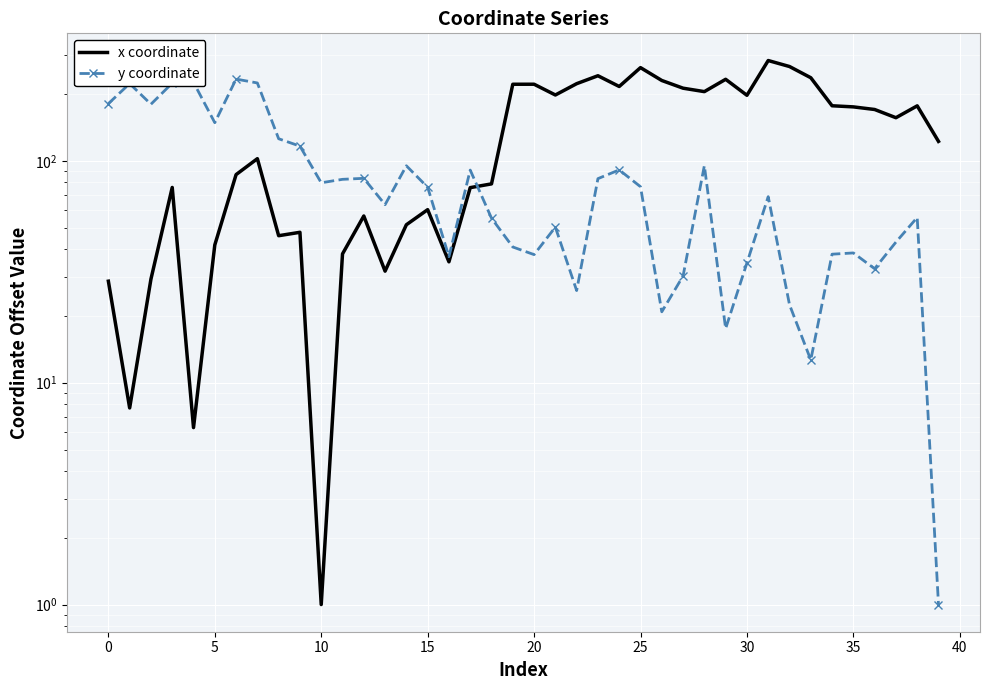

Which series has the widest spread of values?

x coordinate